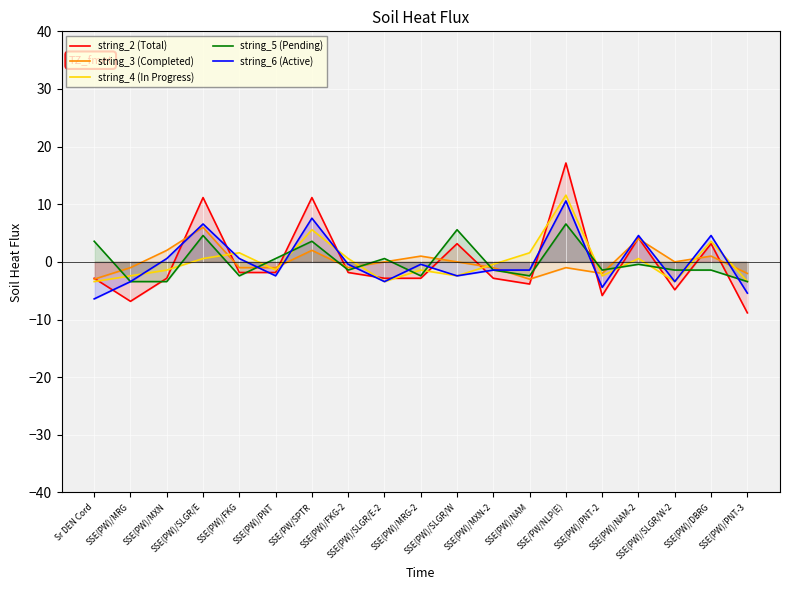

How many interior local valleys does the string_5 (Pending) series have?

5